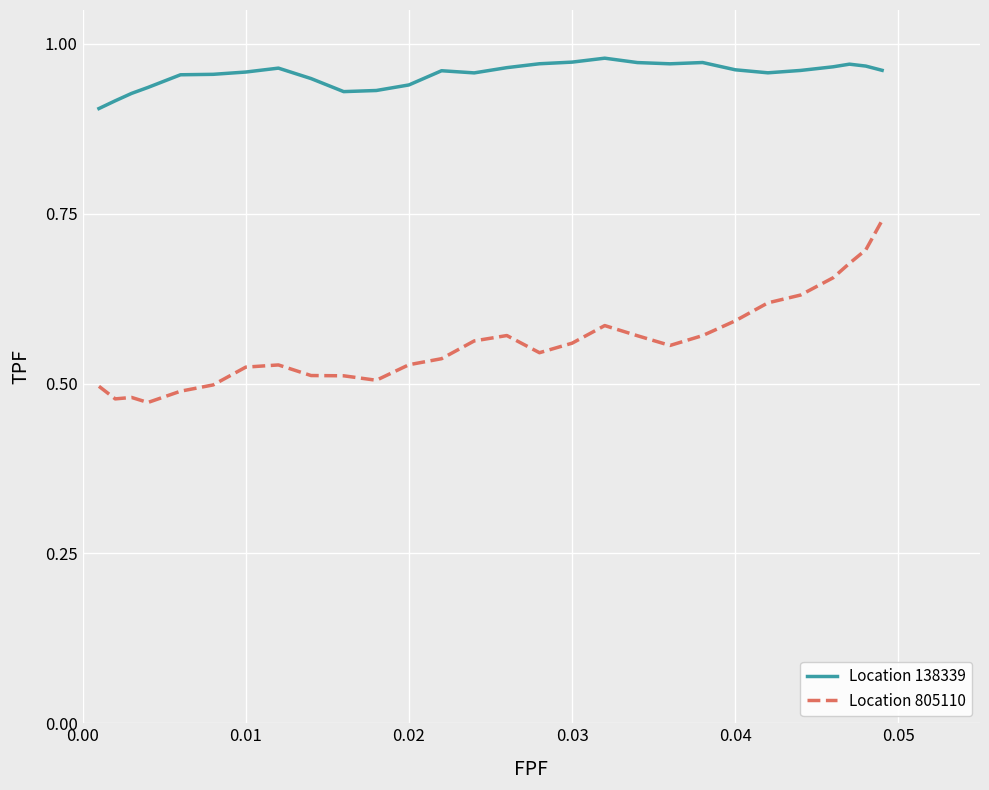

Rank the series by their maximum value, from lowest to highest.

Location 805110, Location 138339